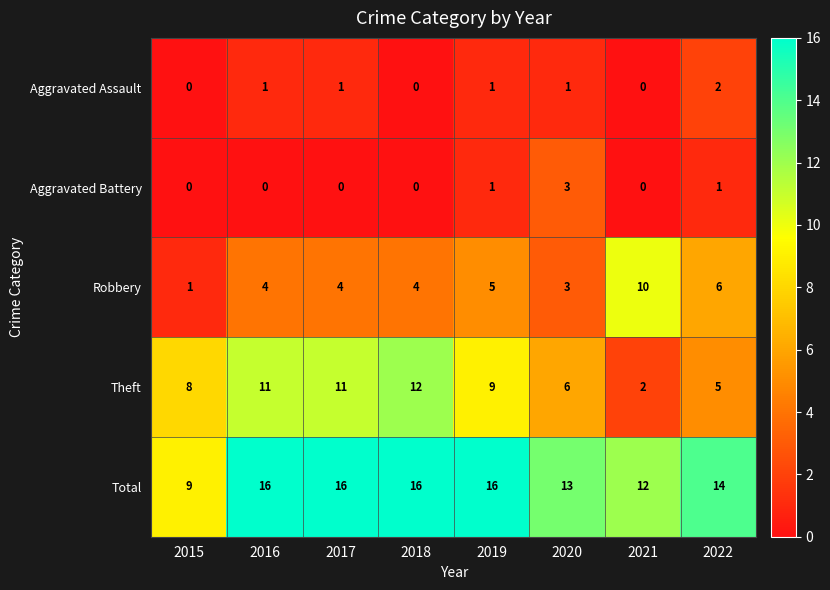

The value of Robbery at 2021 is 10. True or false?

True